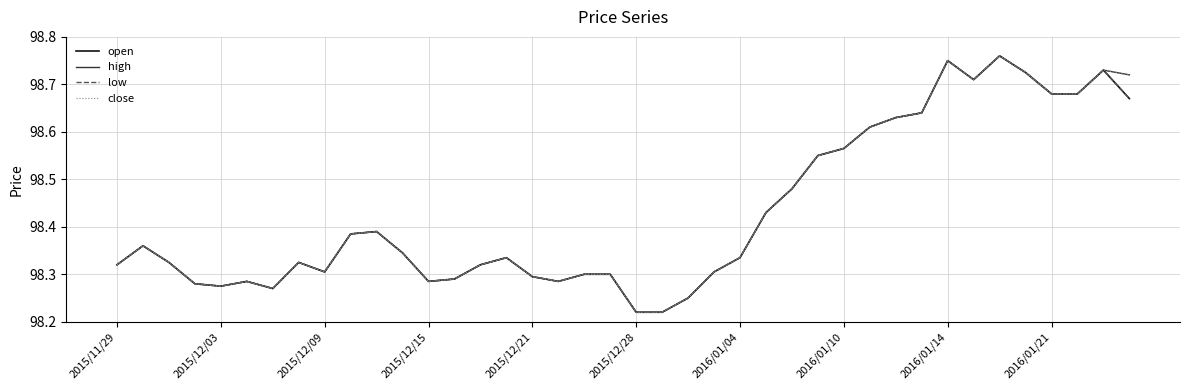

How many lines are shown in the chart?

4